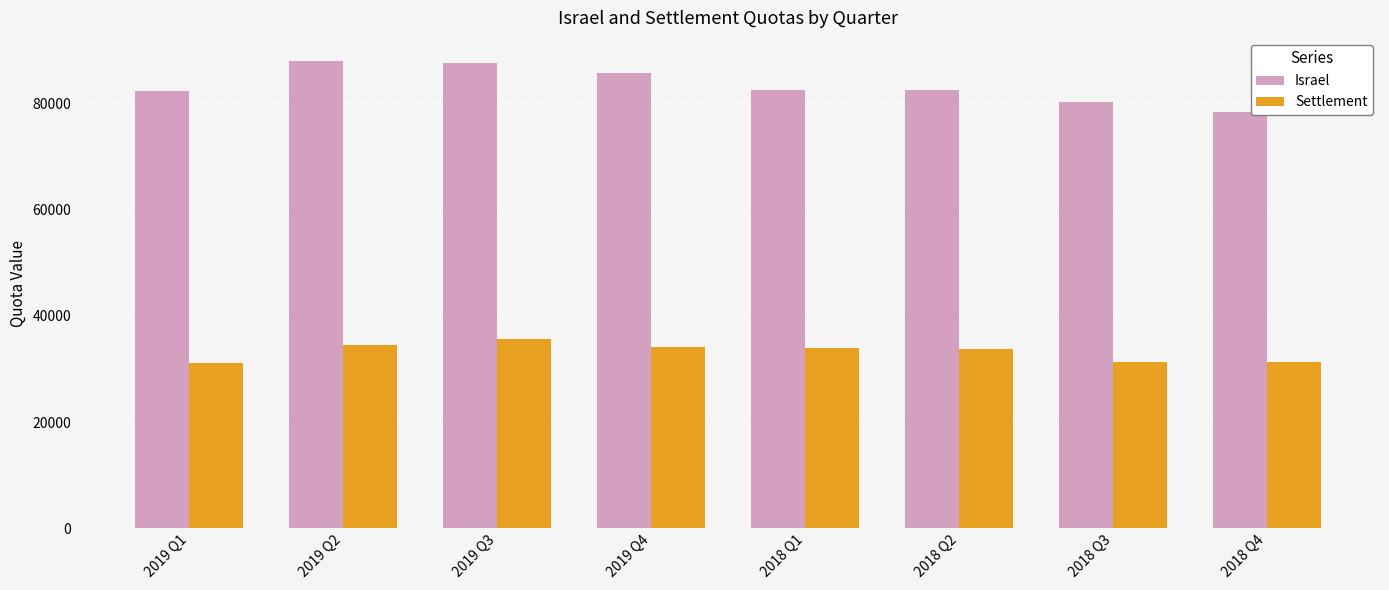

Is the value of Israel at 2018 Q2 greater than the value of Settlement at 2018 Q1?

Yes